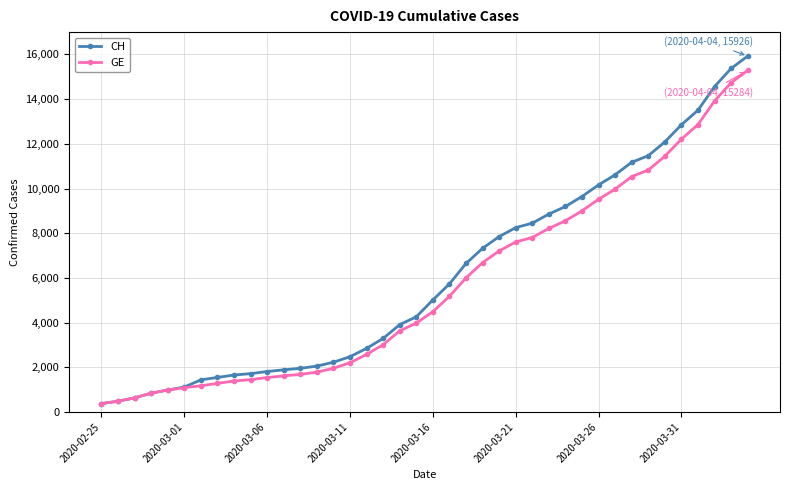

What are all the series names shown in the legend?

CH, GE